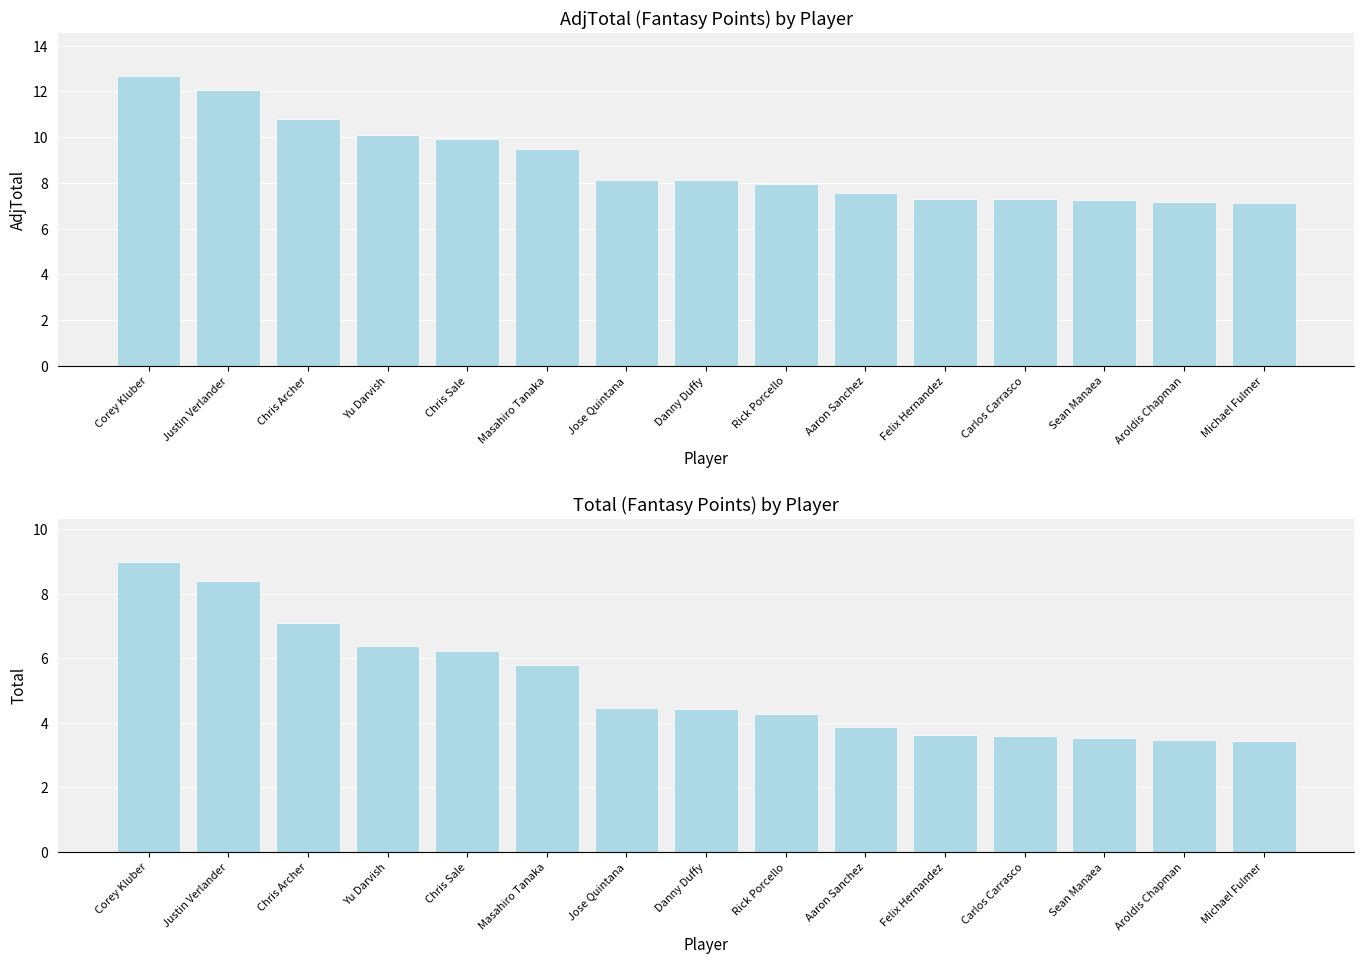

What is the value of the Total bar at the 12th from the left?

3.6